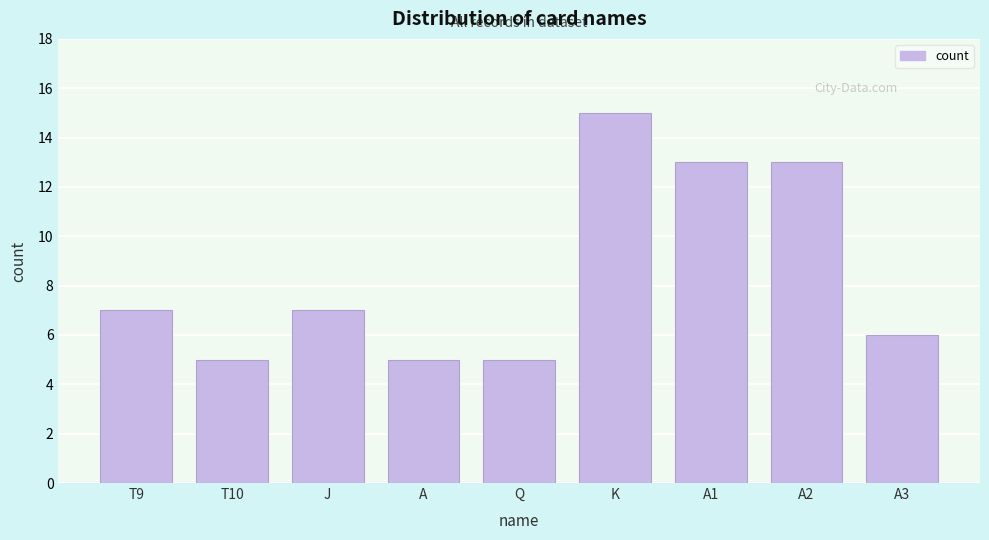

Reading left to right, extract all data points from this chart.

T9=7	T10=5	J=7	A=5	Q=5	K=15	A1=13	A2=13	A3=6